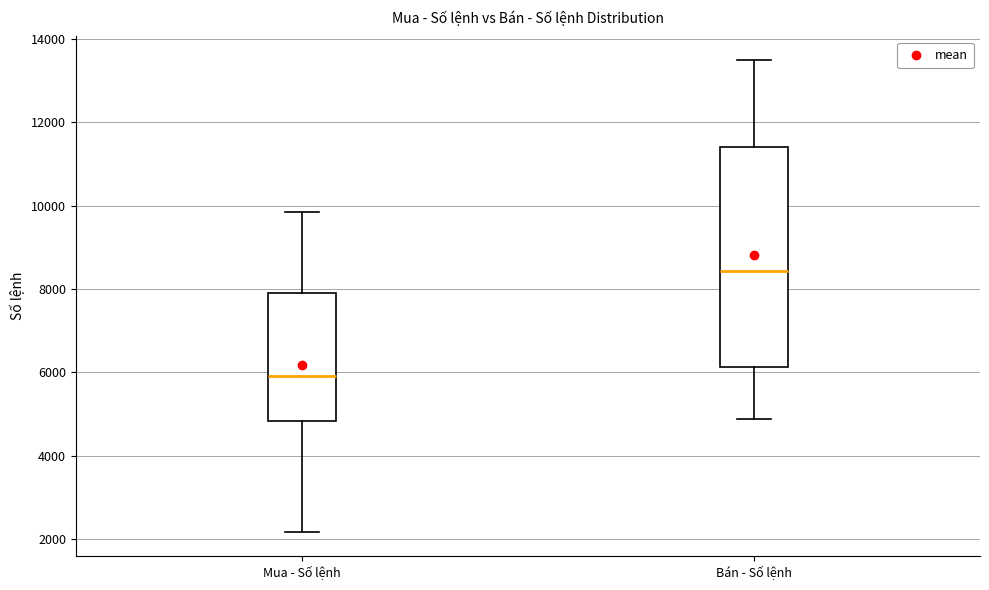

Reading left to right, transcribe this box plot: for each box, give where its median line is, the range the box spans, and where its two whiskers end, as read against the y-axis. The values are not printed on the chart, so give them approximately, as read against the axis.

Mua - Số lệnh: median 6000, box 4800 to 8000, whiskers 2200 to 9800
Bán - Số lệnh: median 8400, box 6200 to 11400, whiskers 4800 to 13400